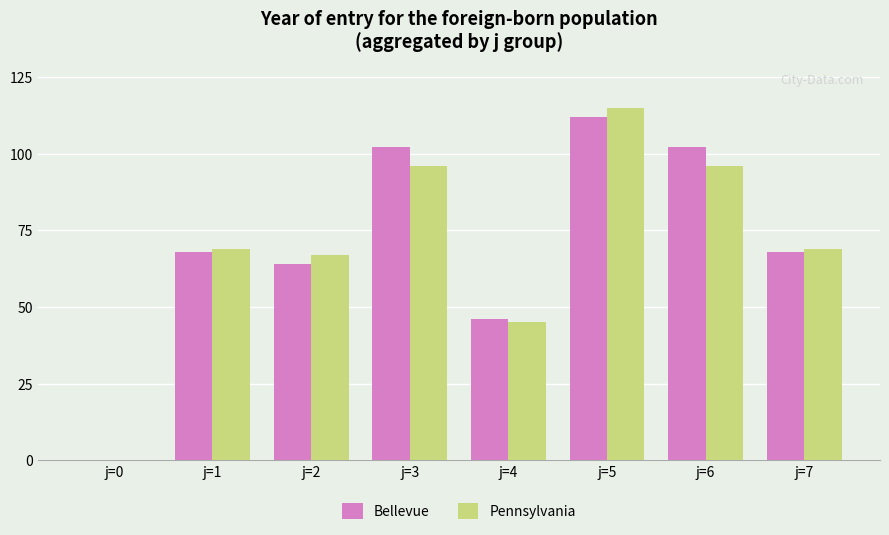

Are the bars horizontal?

No